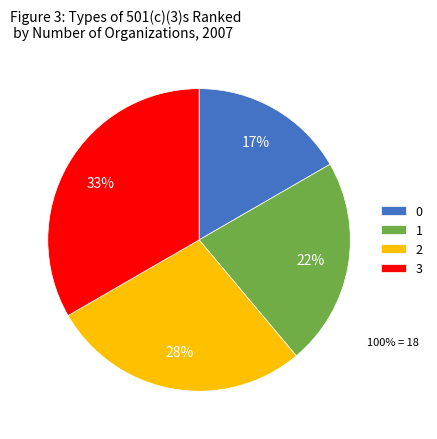

Do 3 and 1 together represent more than half of the pie?

Yes